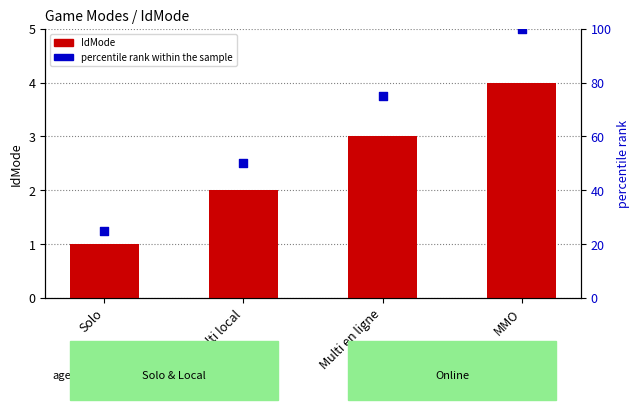

What are all the series names shown in the legend?

IdMode, percentile rank within the sample